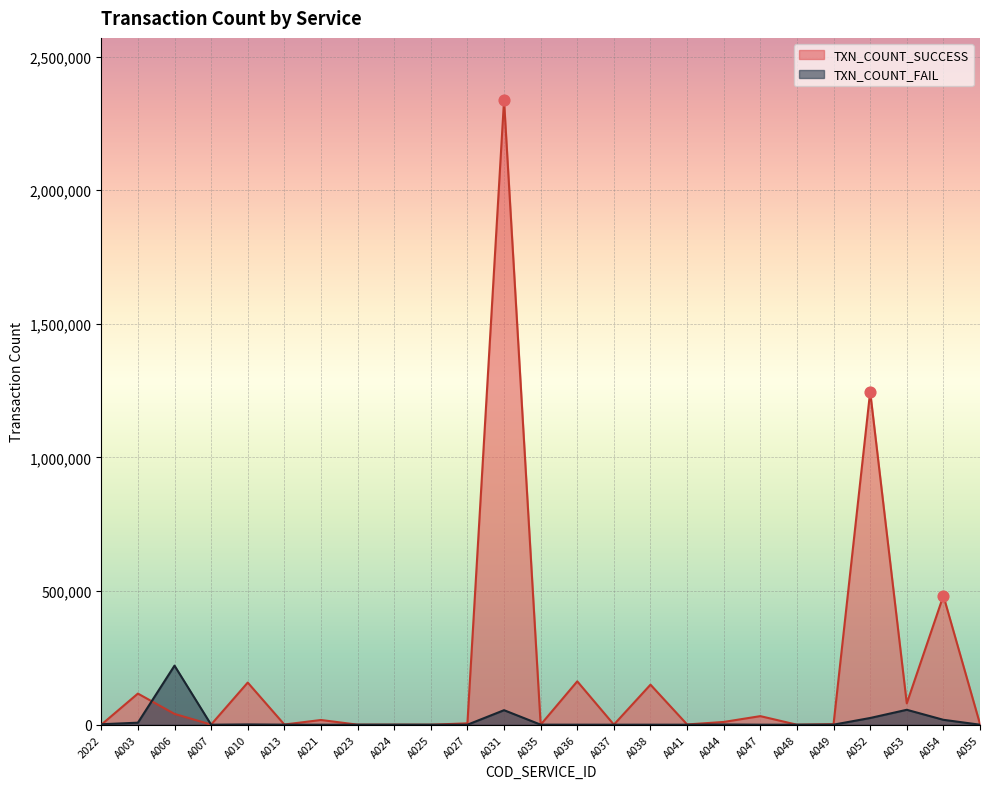

What is the total value across all series at A044?

11118